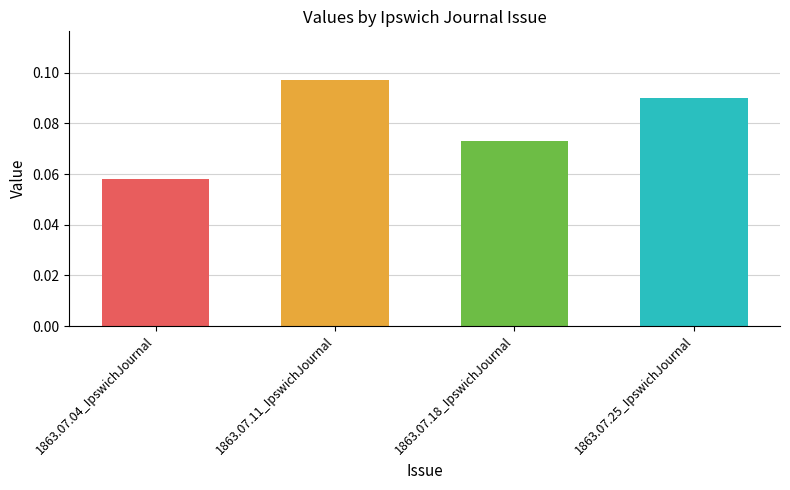

What is the label of the 2nd bar from the left?

1863.07.11_IpswichJournal